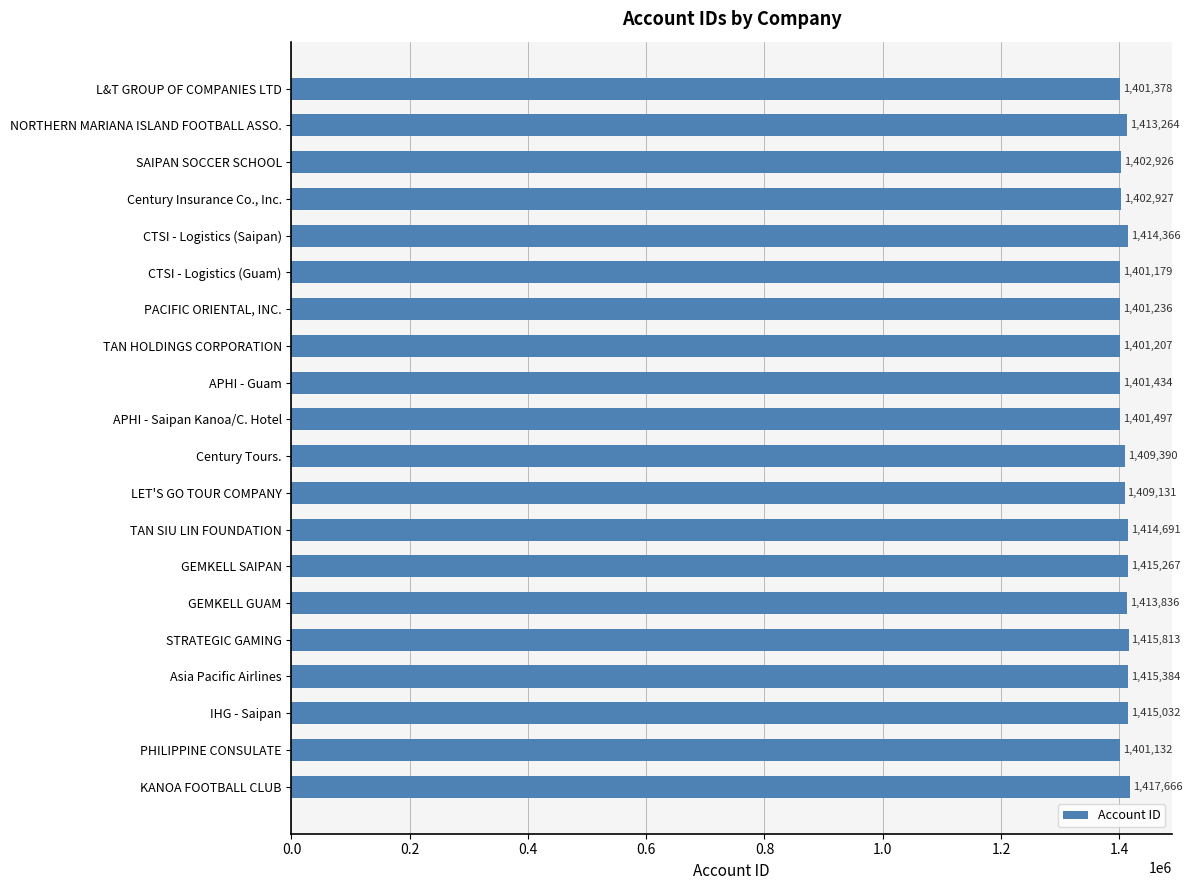

What is the value of the 9th bar from the top?

1401434